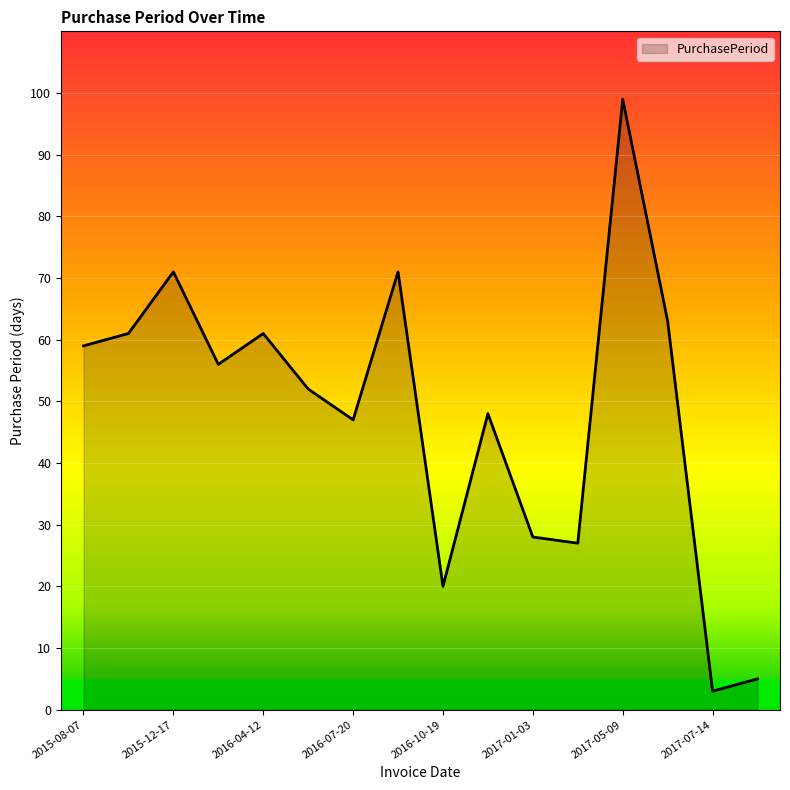

What is the maximum value shown in the chart?

99